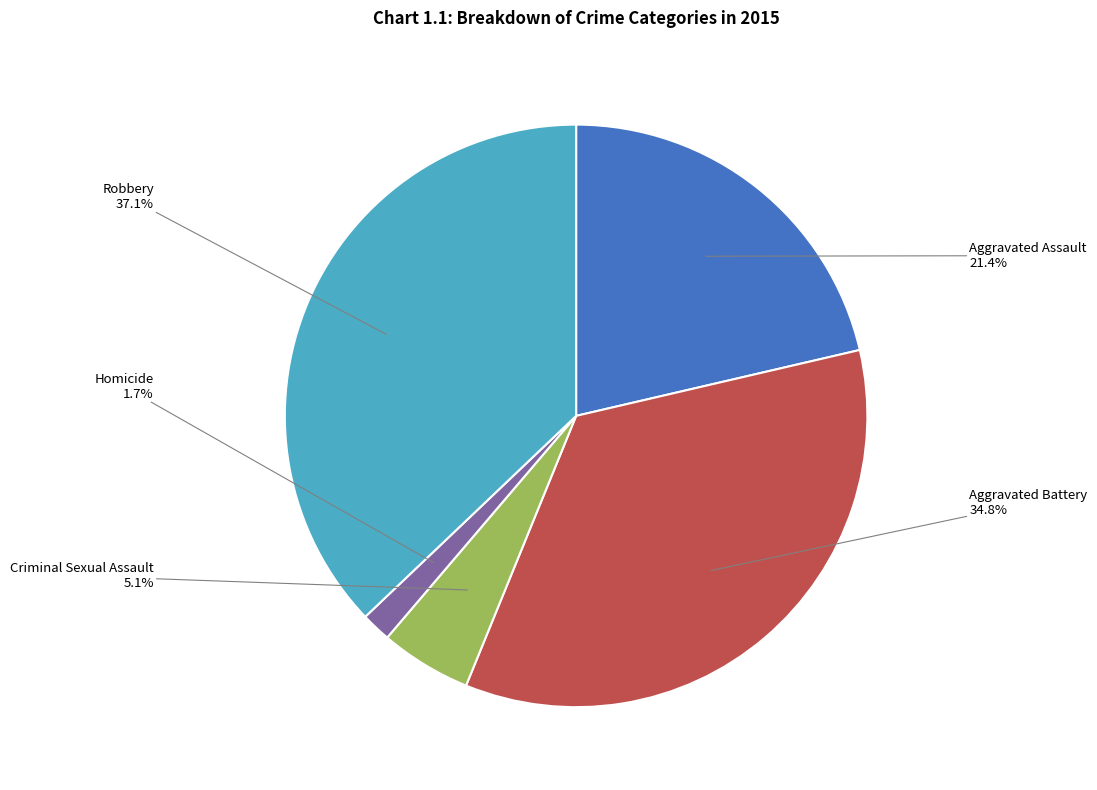

What is the smallest slice in the pie chart?

Homicide